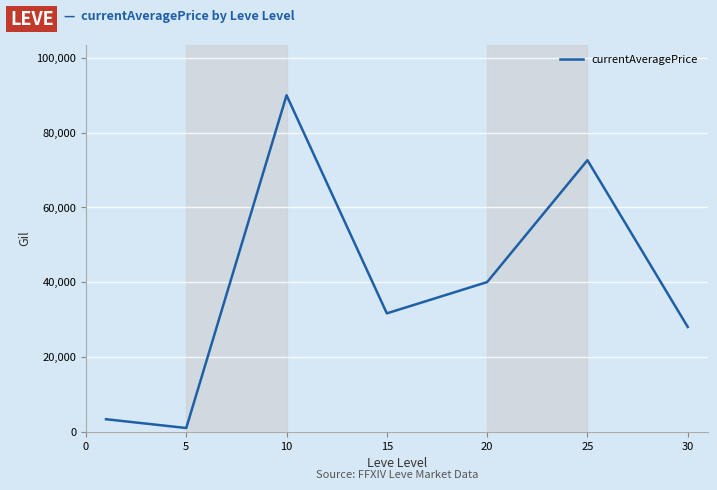

What is the maximum value shown in the chart?

89999.0